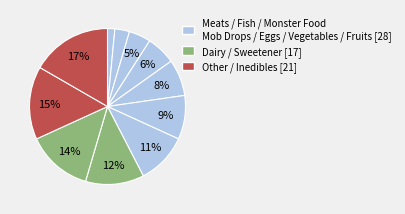

Count the number of slices in the pie.

11